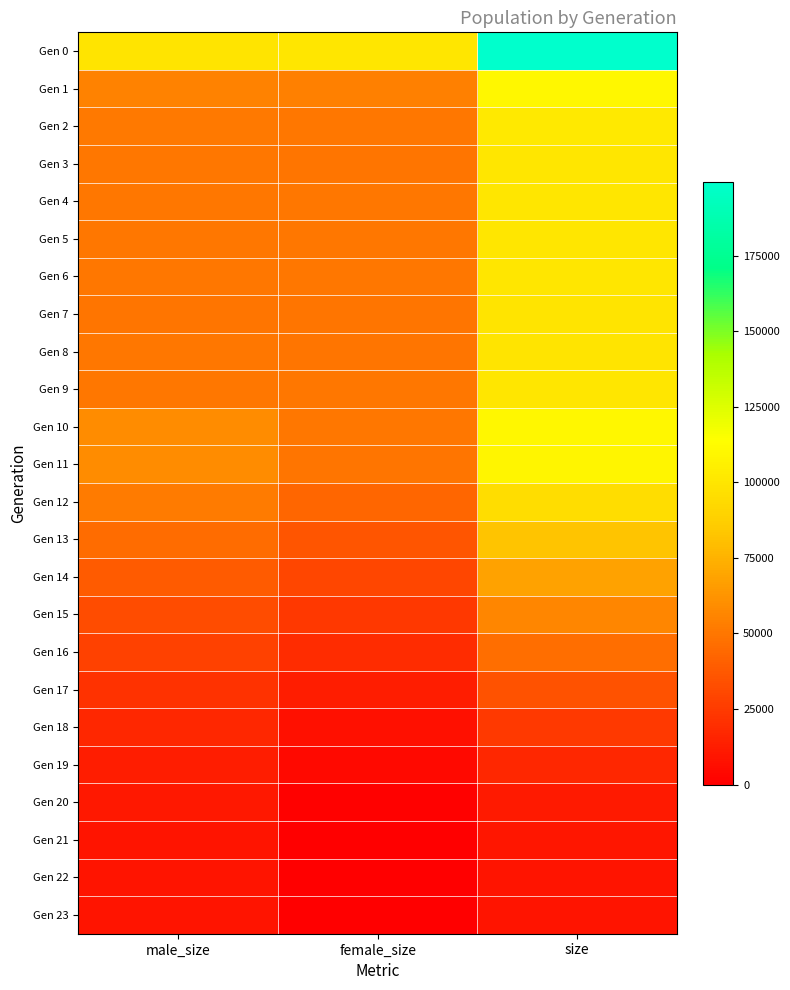

Reading left to right, what are all the values shown in this chart?

Gen 0: male_size=99590	female_size=99954	size=199544
Gen 1: male_size=54772	female_size=54457	size=109229
Gen 2: male_size=50856	female_size=50605	size=101461
Gen 3: male_size=50004	female_size=49810	size=99814
Gen 4: male_size=49951	female_size=50210	size=100161
Gen 5: male_size=49914	female_size=50518	size=100432
Gen 6: male_size=50324	female_size=49891	size=100215
Gen 7: male_size=49685	female_size=49755	size=99440
Gen 8: male_size=49913	female_size=49789	size=99702
Gen 9: male_size=50017	female_size=50264	size=100281
Gen 10: male_size=59235	female_size=49926	size=109161
Gen 11: male_size=59064	female_size=49749	size=108813
Gen 12: male_size=51990	female_size=43261	size=95251
Gen 13: male_size=45702	female_size=36349	size=82051
Gen 14: male_size=38623	female_size=29638	size=68261
Gen 15: male_size=32631	female_size=23832	size=56463
Gen 16: male_size=27368	female_size=18781	size=46149
Gen 17: male_size=21667	female_size=12644	size=34311
Gen 18: male_size=16861	female_size=7696	size=24557
Gen 19: male_size=13004	female_size=3910	size=16914
Gen 20: male_size=10271	female_size=1292	size=11563
Gen 21: male_size=9229	female_size=239	size=9468
Gen 22: male_size=9019	female_size=37	size=9056
Gen 23: male_size=9000	female_size=0	size=9000